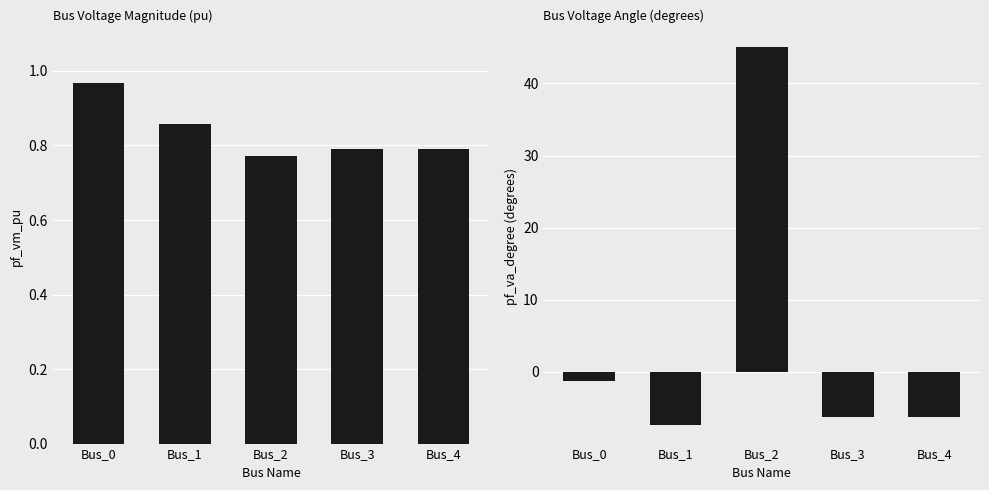

Where is pf_vm_pu nearest to the value 0?

Bus_2